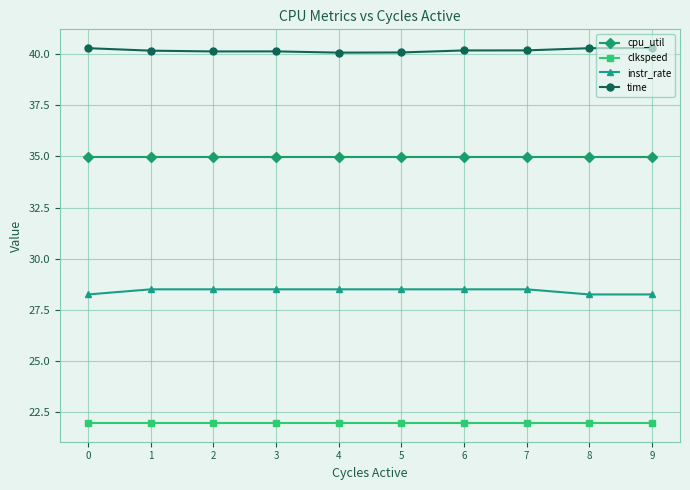

At 1, list the series in order from smallest to largest.

clkspeed, instr_rate, cpu_util, time